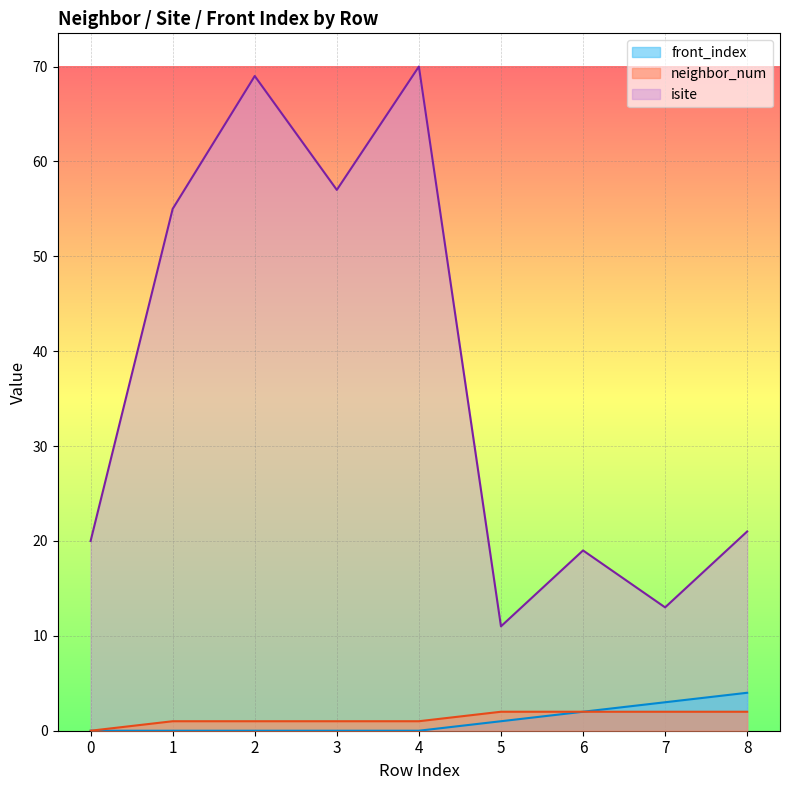

What is the greatest value displayed?

70